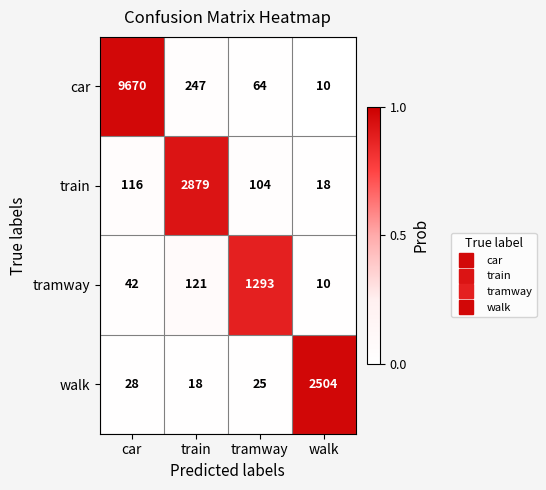

How many categories are shown in the chart?

4